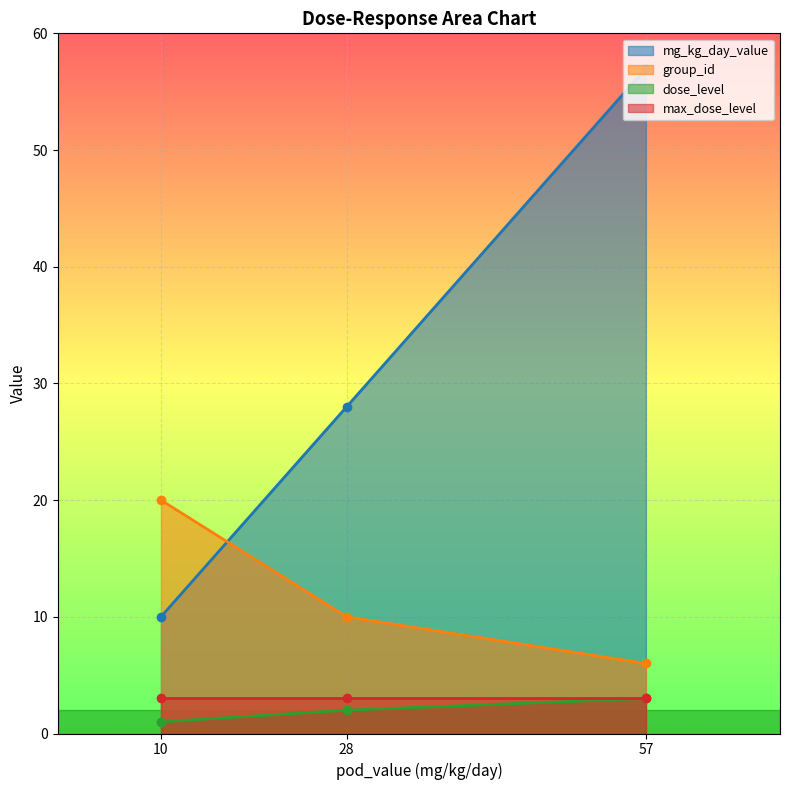

What is the difference between the highest and lowest values at 57?

54